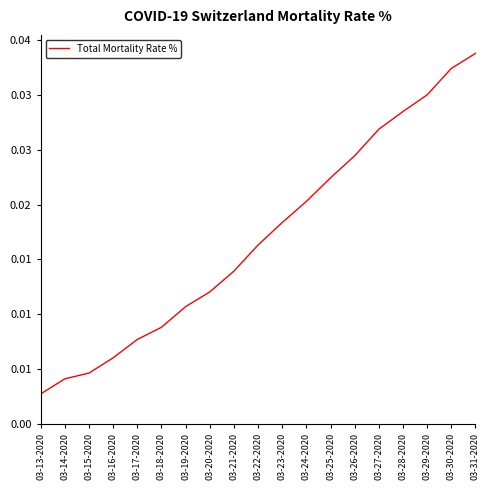

What is the label of the 12th point from the left?

03-24-2020